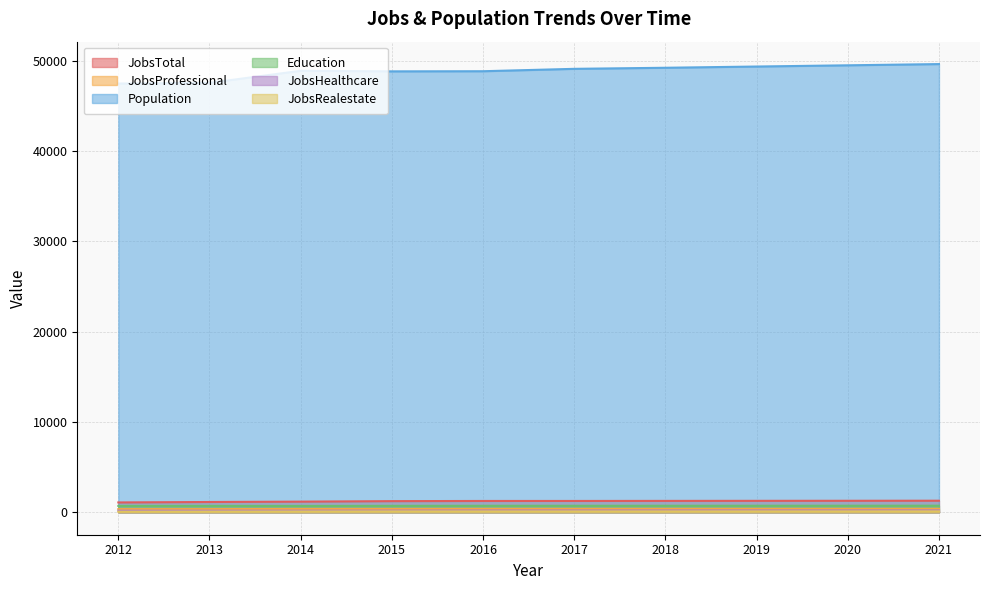

True or false: JobsProfessional has more than 1 points higher than both neighbors.

False